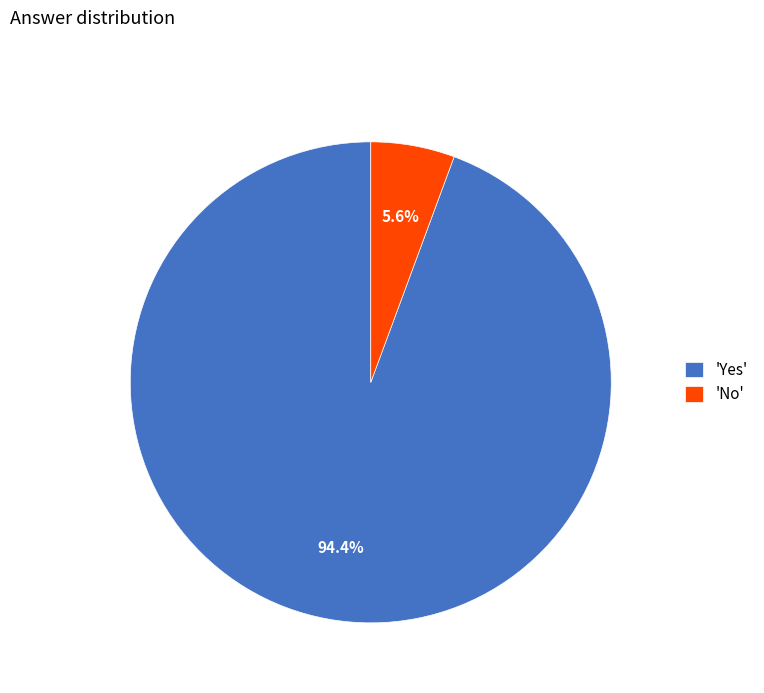

What is the smallest slice in the pie chart?

'No'